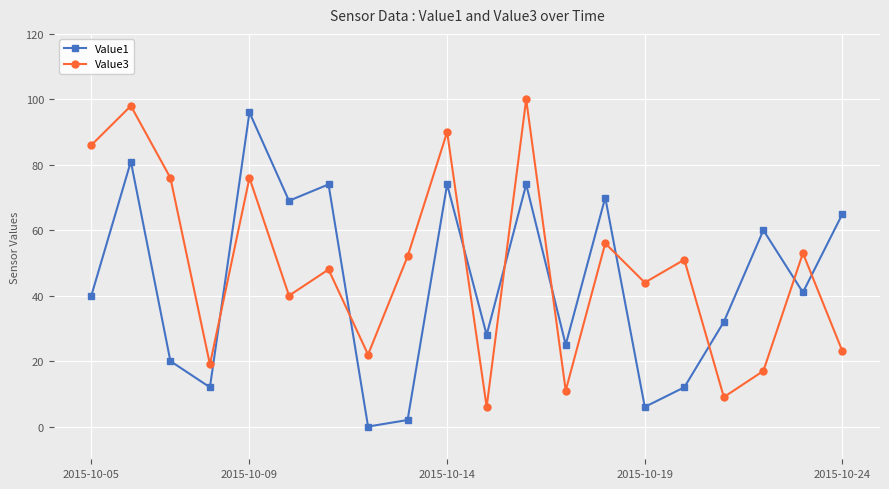

How many series are shown in this chart?

2